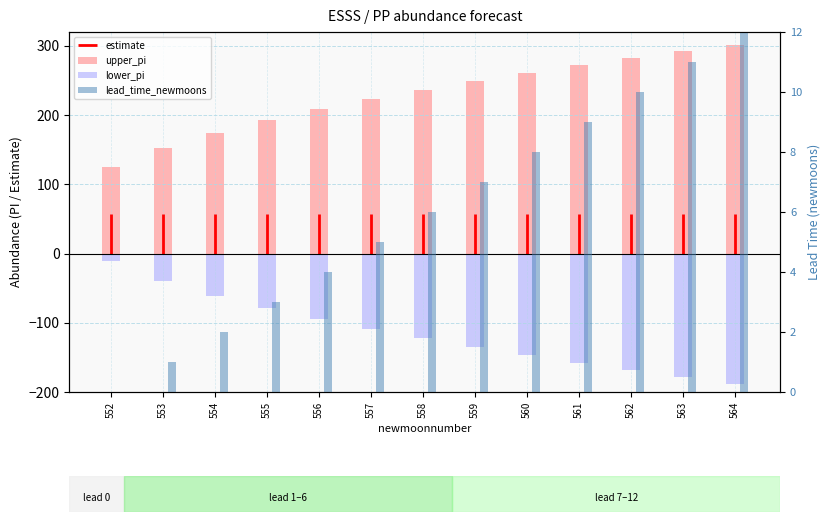

True or false: lead_time_newmoons has a value of 0.3 at 553.

False